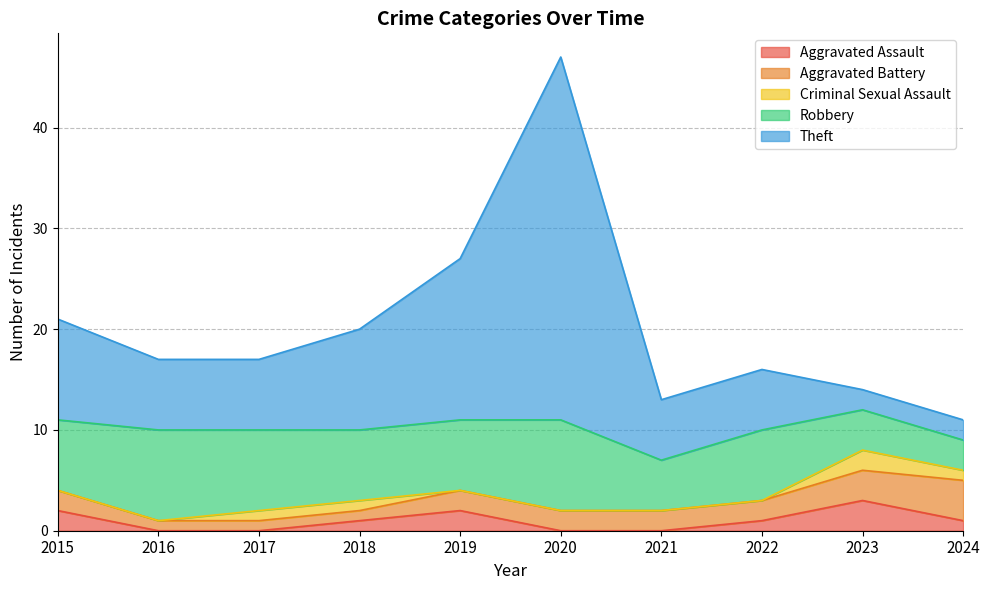

Between 2017 and 2016, which is larger?

2017